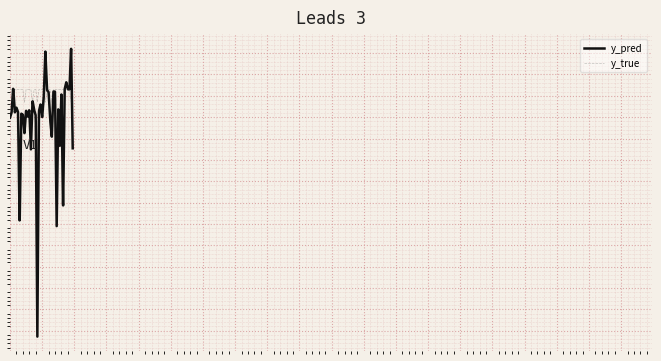

What is the value of the 36th point from the left?

0.1